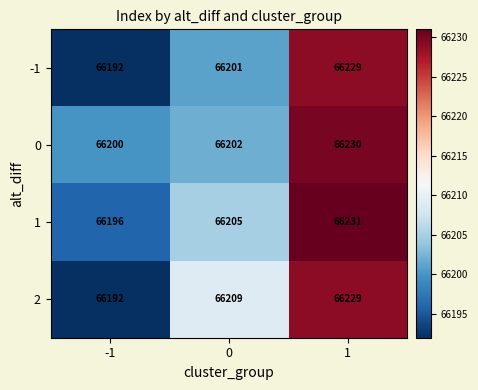

At how many categories does at least one series exceed 66208?

2